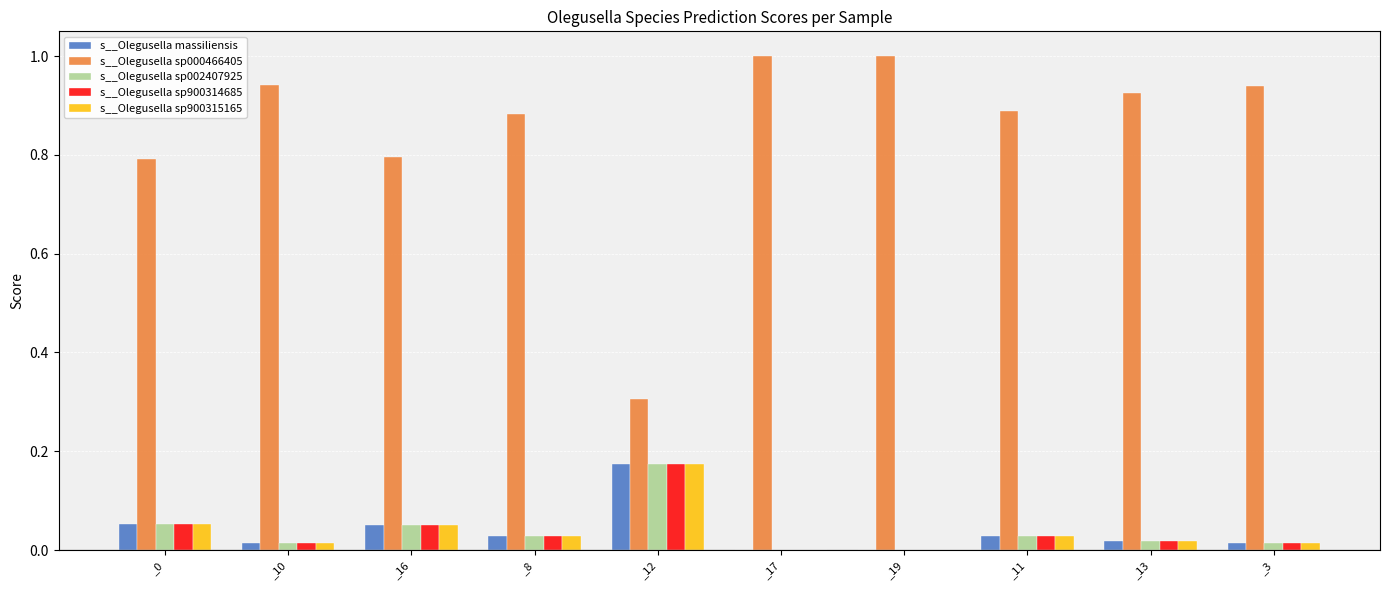

What is the highest value of the s__Olegusella sp000466405 series?

1.0